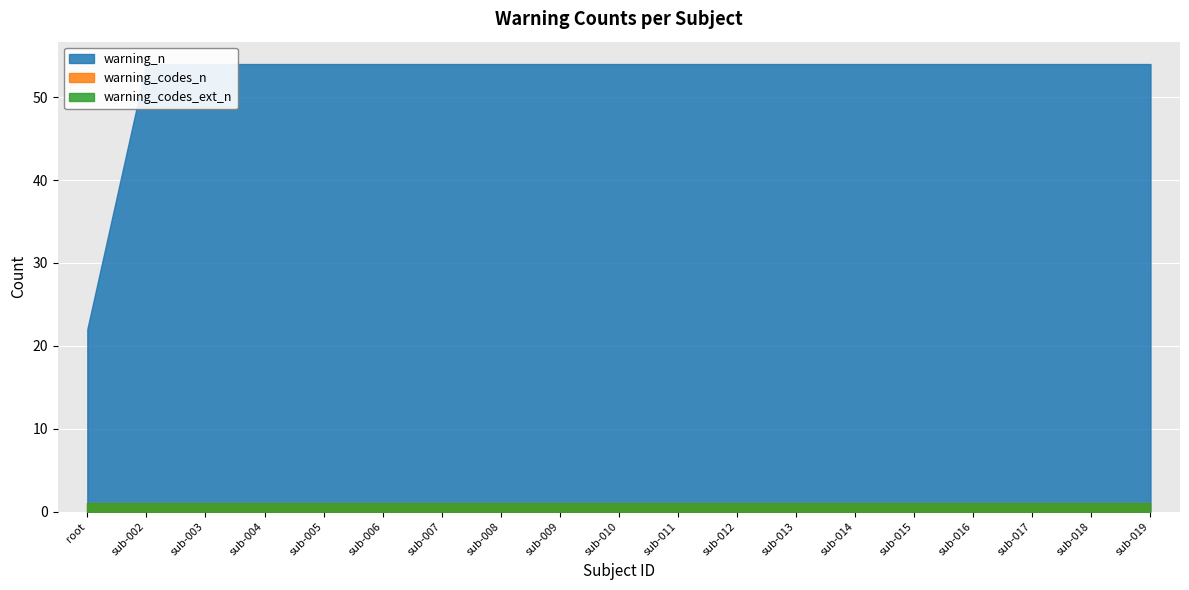

Is it true that warning_codes_n equals 1 at root?

False